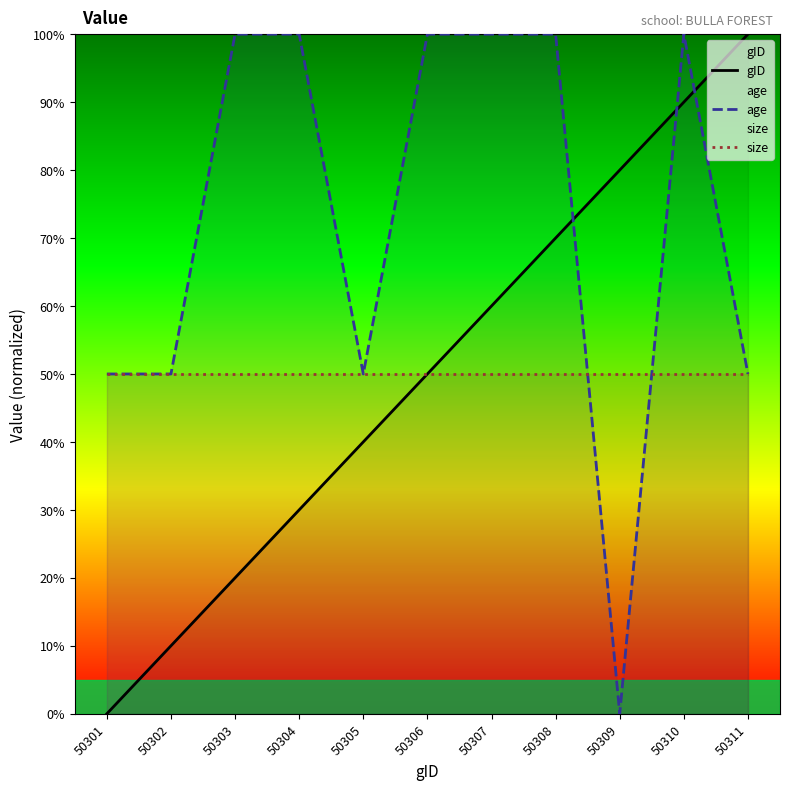

Which series changed the most between 50304 and 50310?

gID